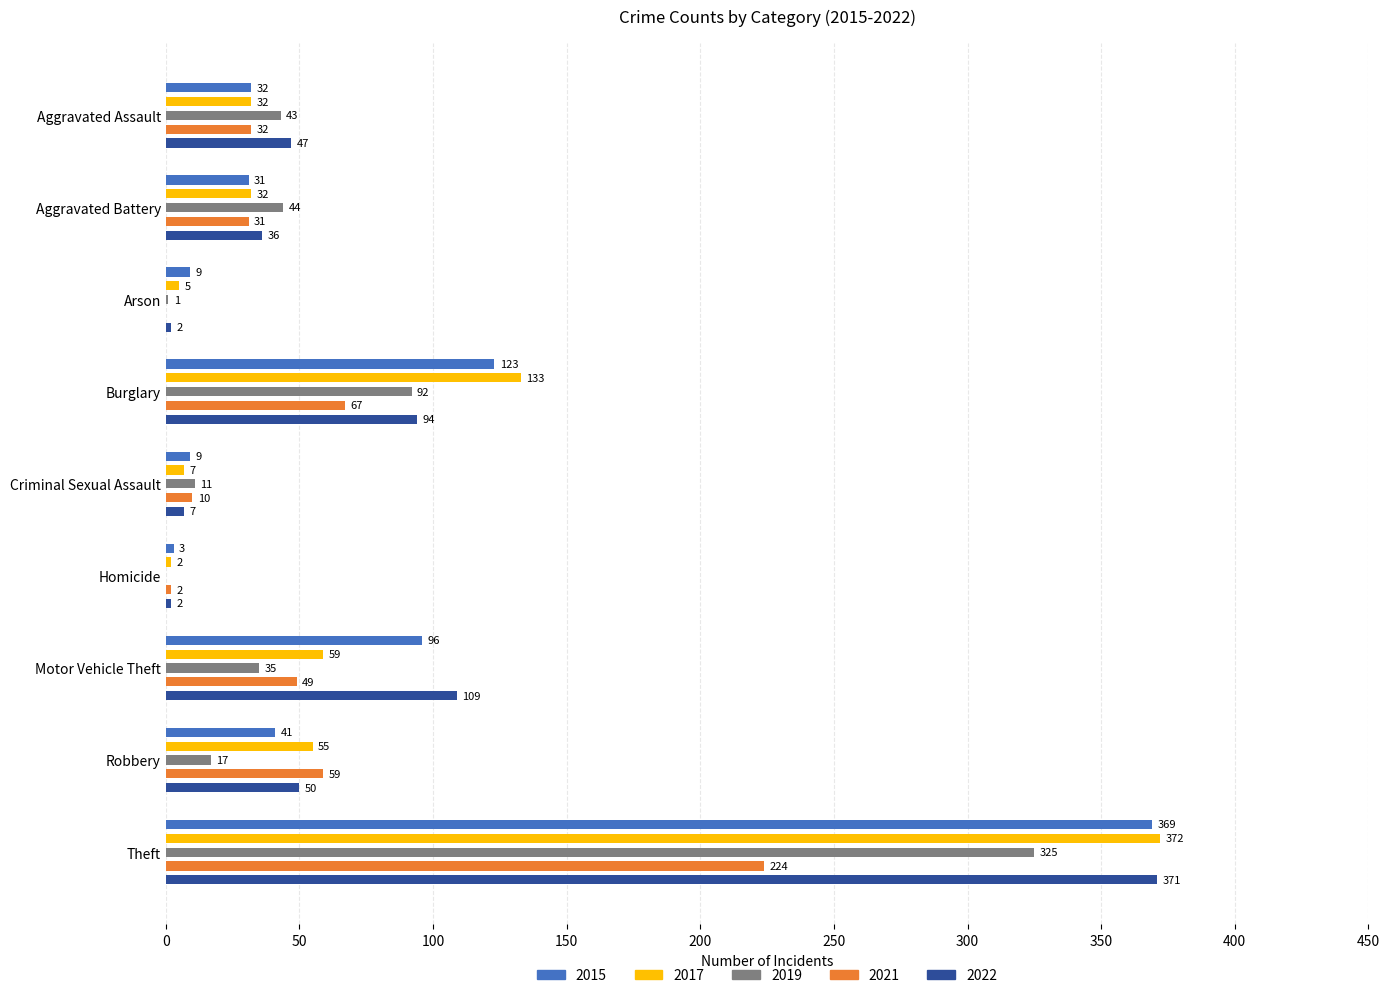

Where does the 2021 series first go above 32?

Burglary